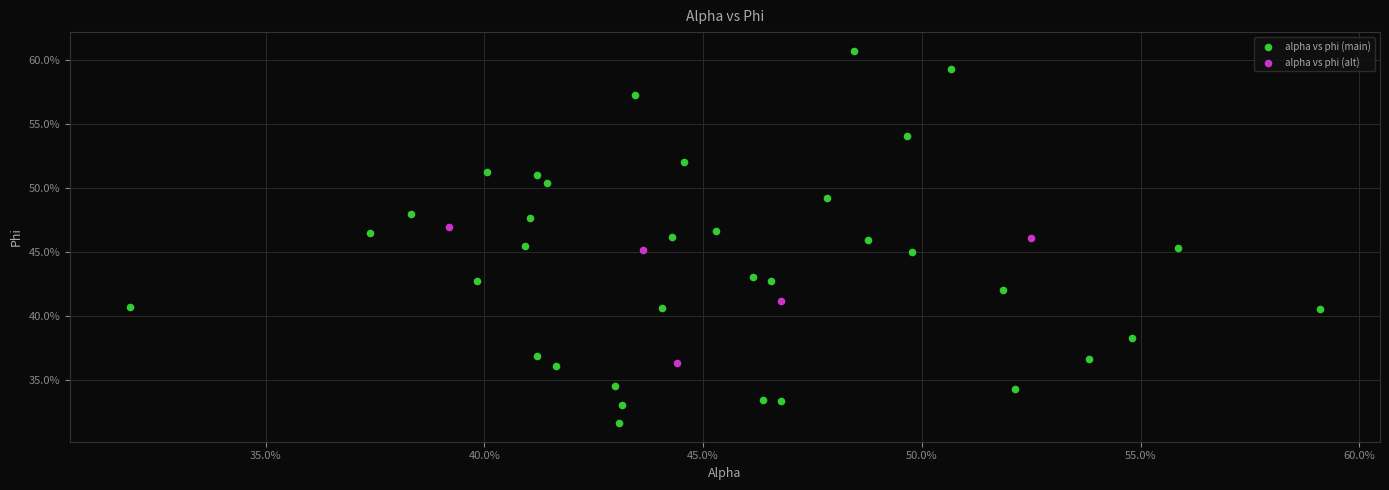

Which series reaches the maximum Y coordinate?

alpha vs phi (main)